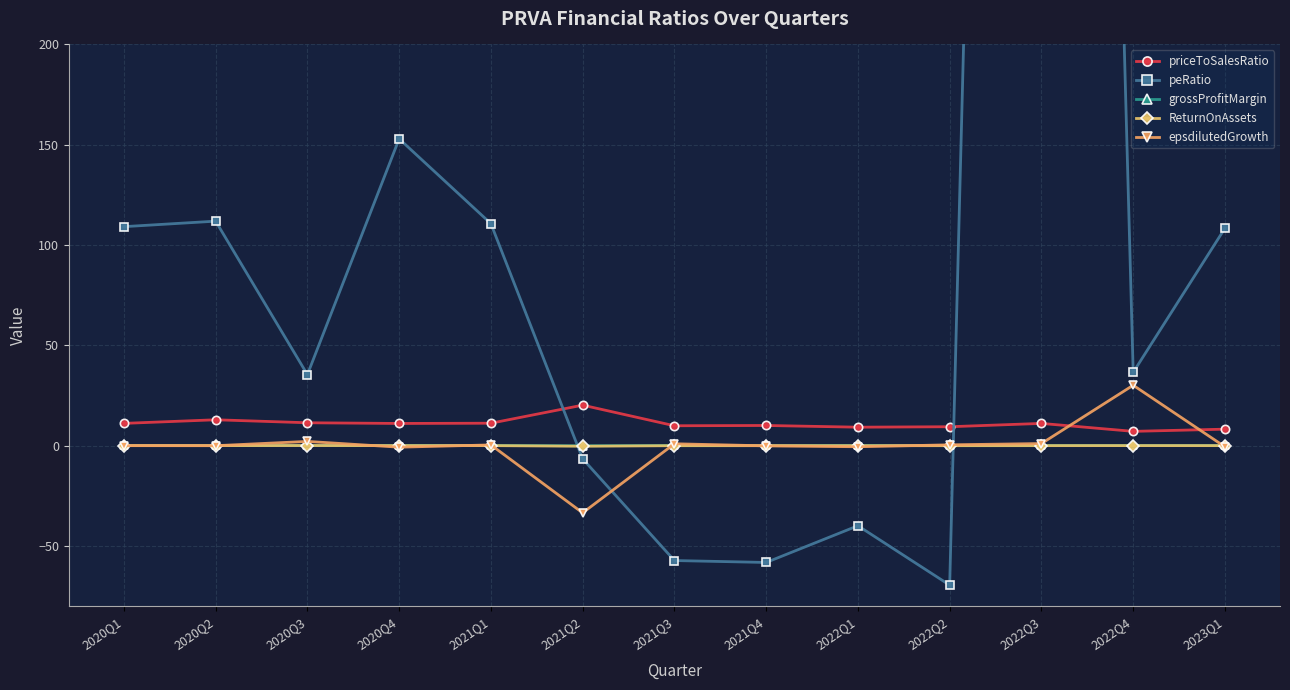

At which category is the sum across all series the highest?

2022Q3